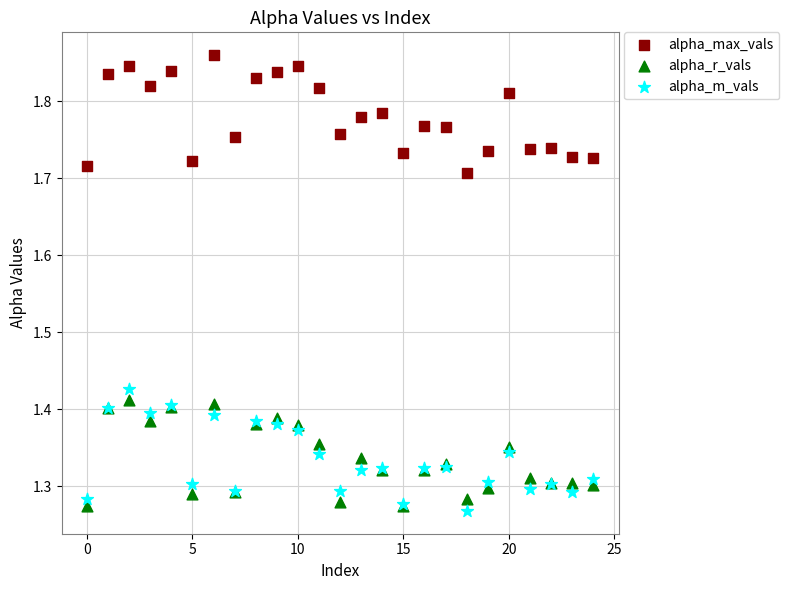

Which series reaches the minimum Y coordinate?

alpha_m_vals